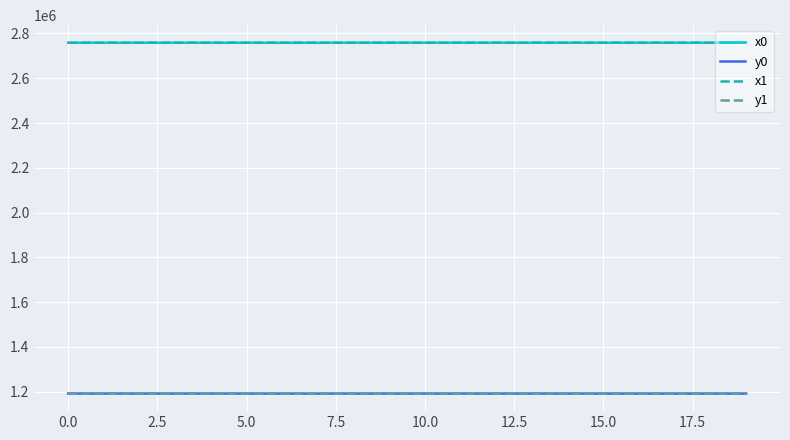

Does the chart have visible grid lines?

Yes